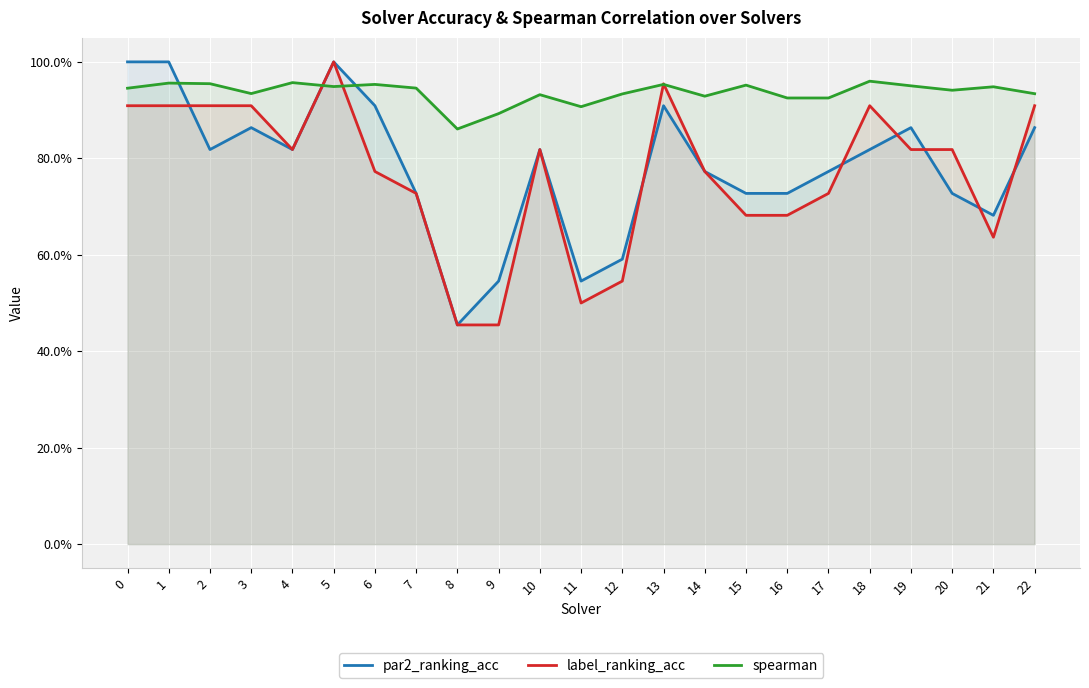

Is the value of label_ranking_acc at 20 greater than the value of par2_ranking_acc at 15?

Yes